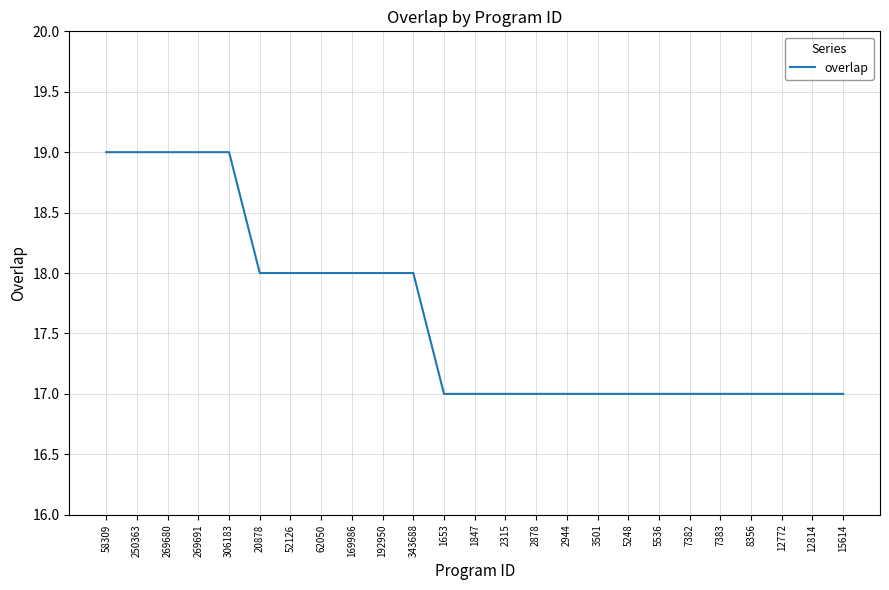

Approximately how many times larger is the value at 1653 compared to 52126?

0.9